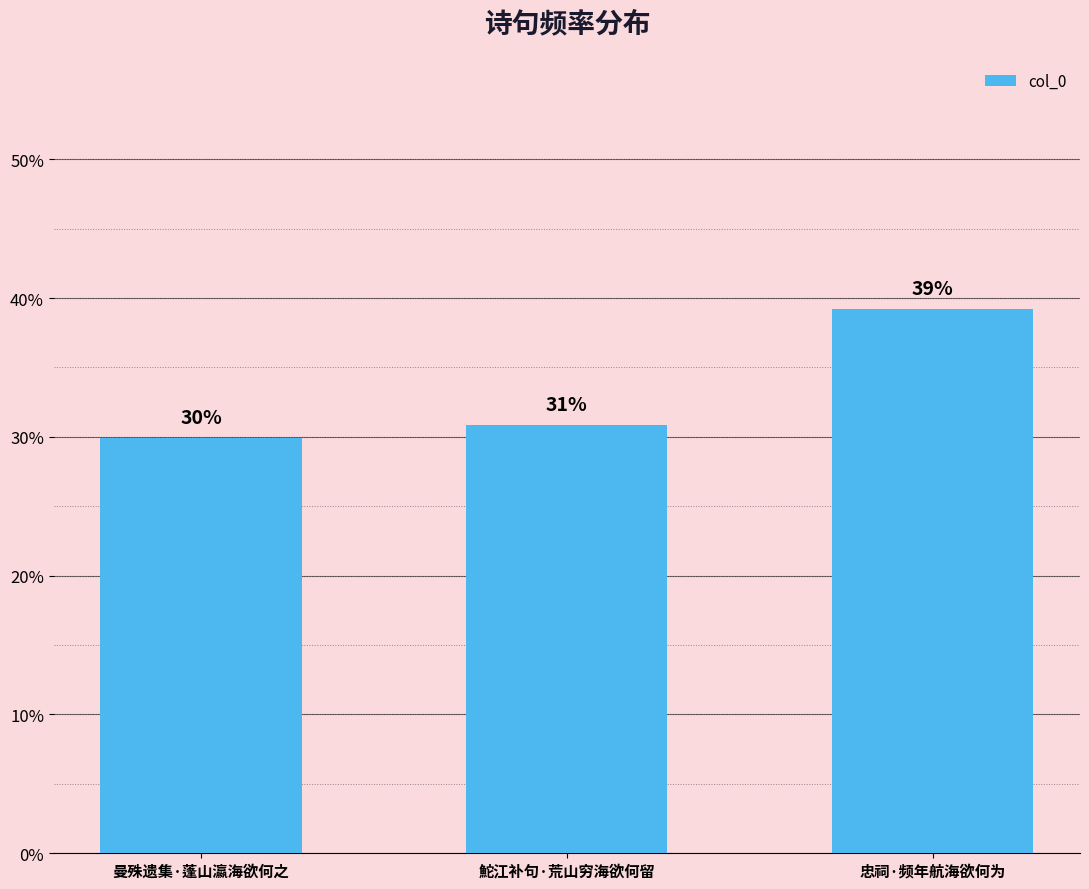

What is the value of the 3rd bar from the left?

39.2